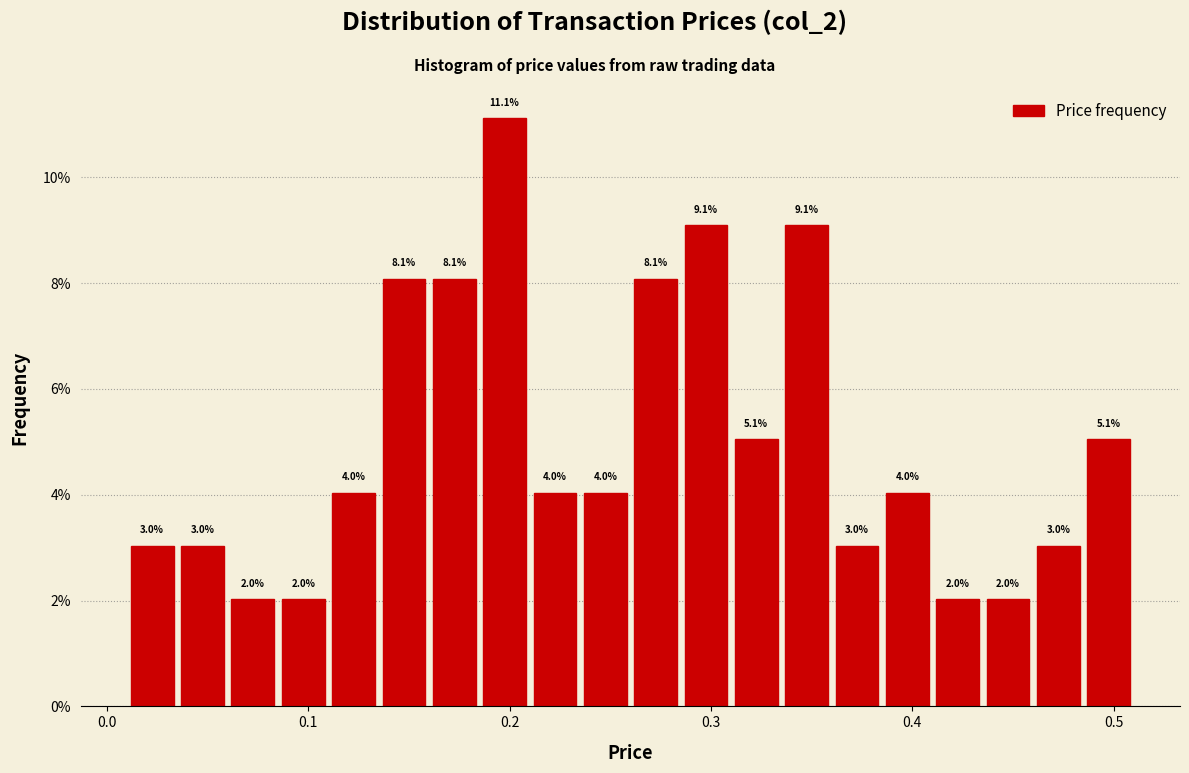

Read against the x-axis, roughly where is the centre of the tallest bar?

0.20